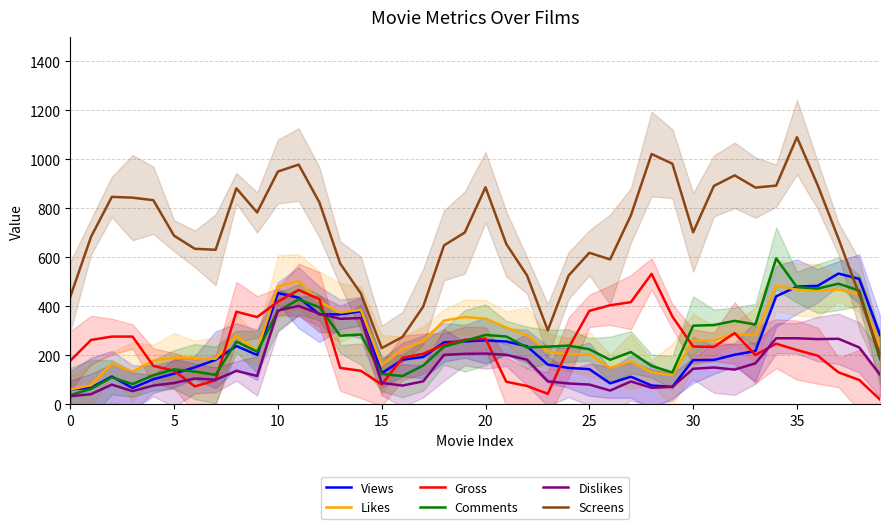

Which series ends up on top after the final intersection of Gross and Views?

Views